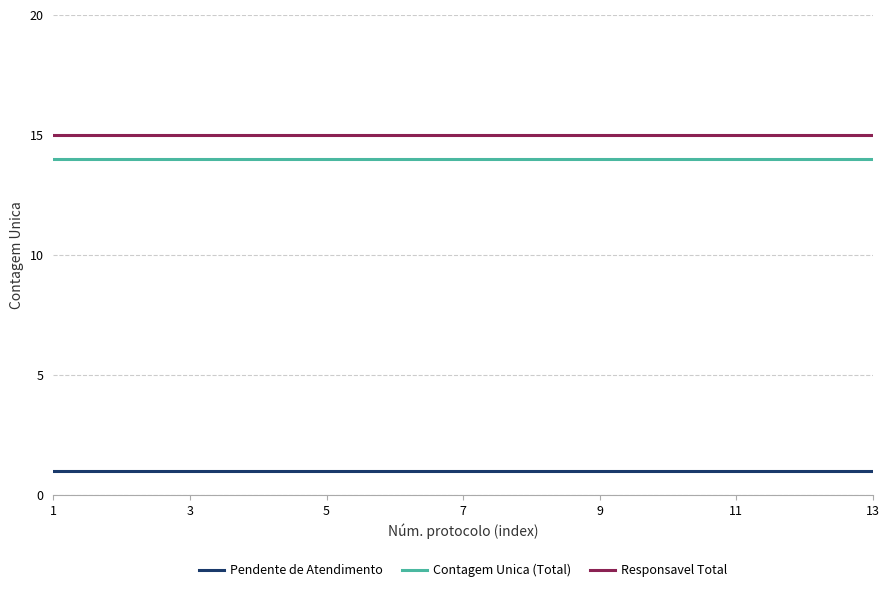

Which series has the largest total across all categories?

Responsavel Total